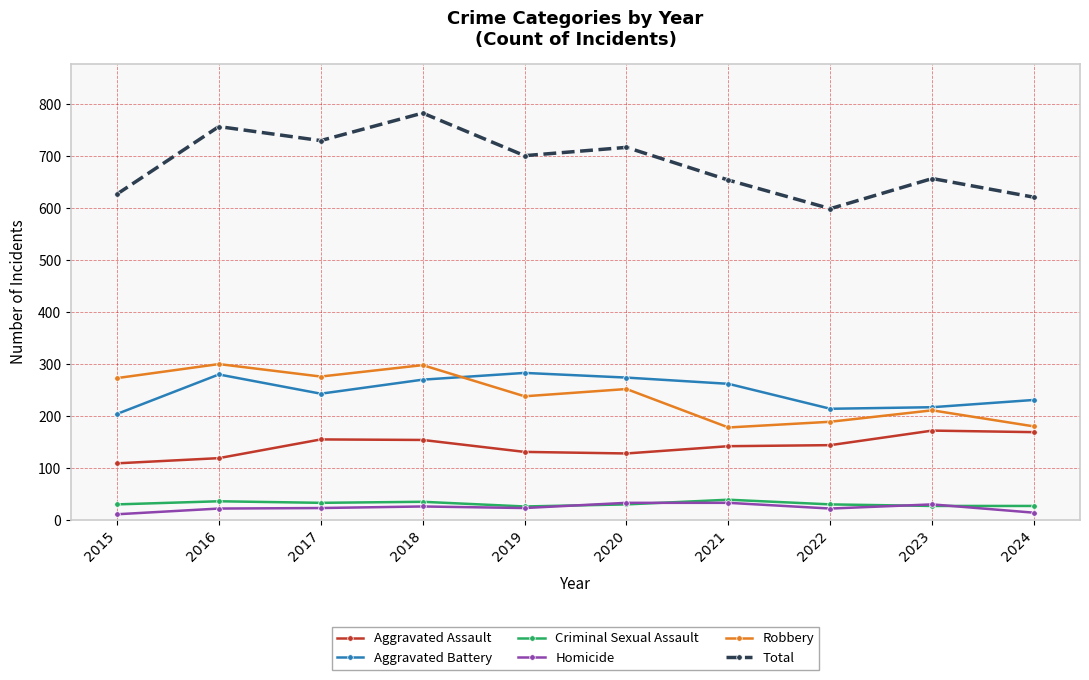

True or false: Aggravated Battery and Homicide intersect in this chart.

False